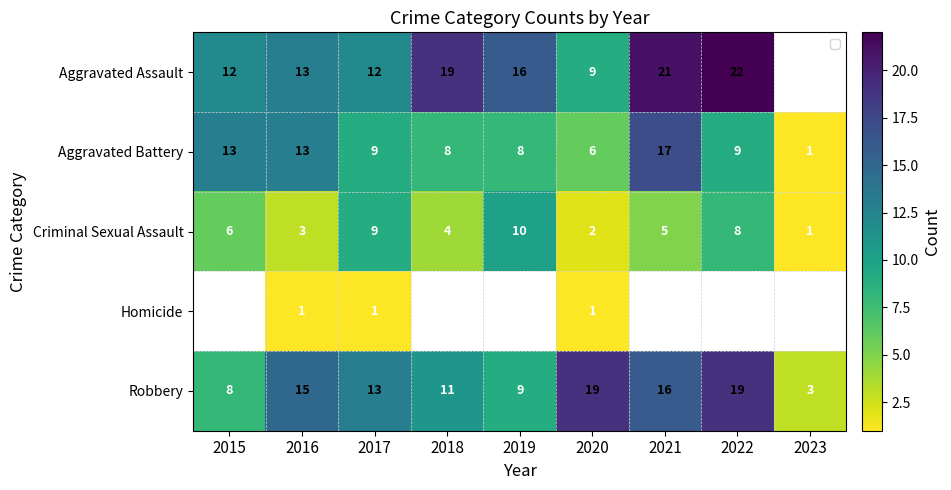

The Criminal Sexual Assault series shows 2 at 2020. True or false?

True